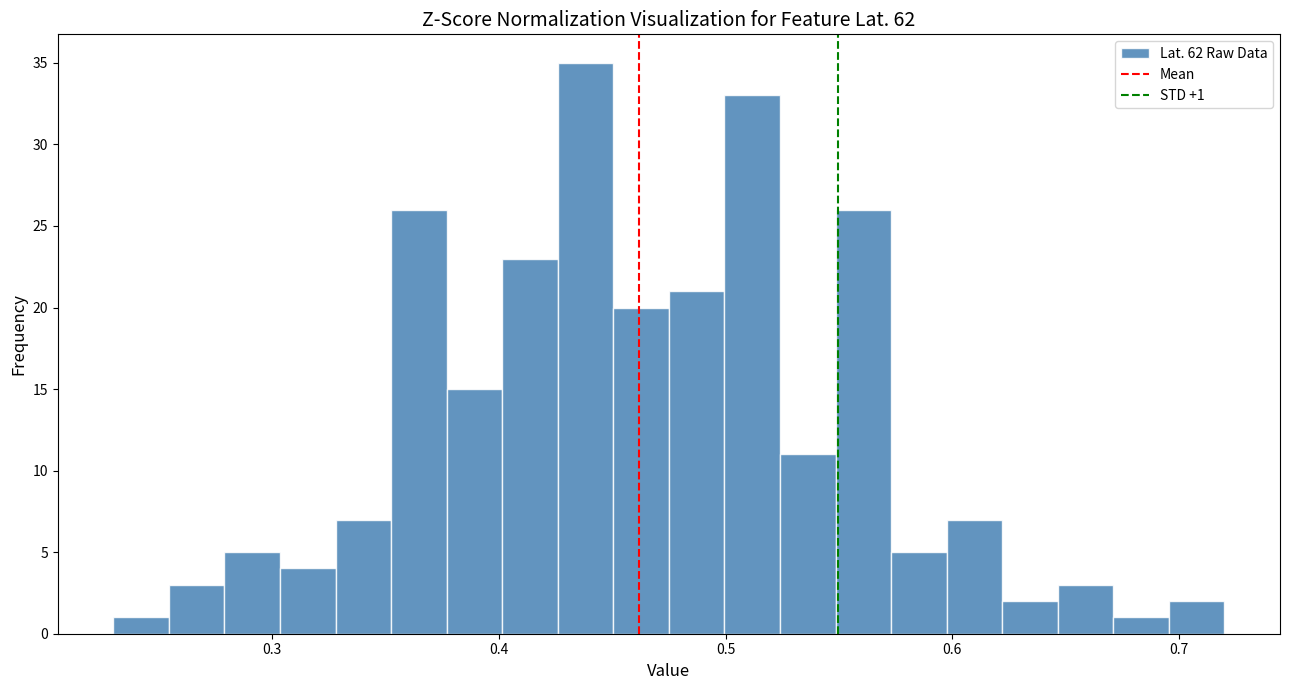

Read against the x-axis, roughly where is the centre of the tallest bar?

0.44